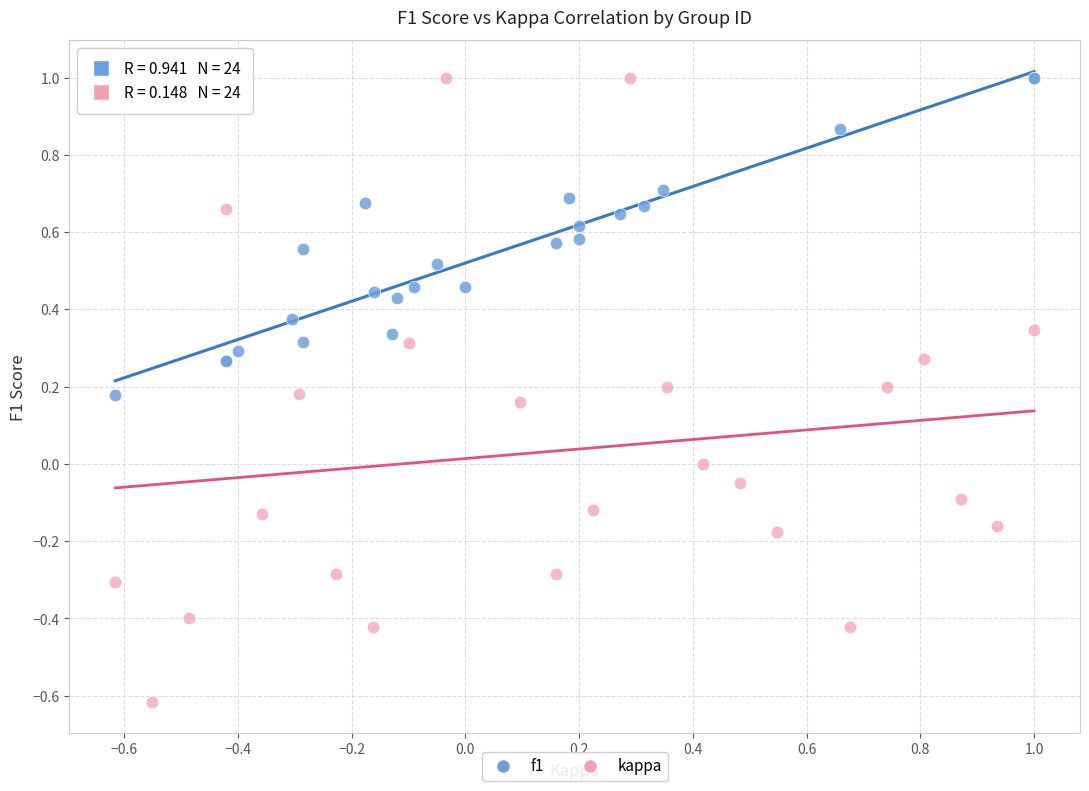

Which series contains the lowest Y value?

kappa